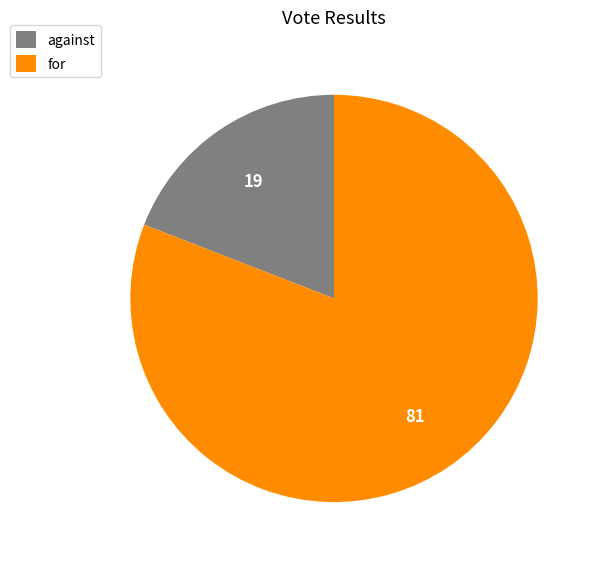

Which category has the biggest portion of the pie?

for